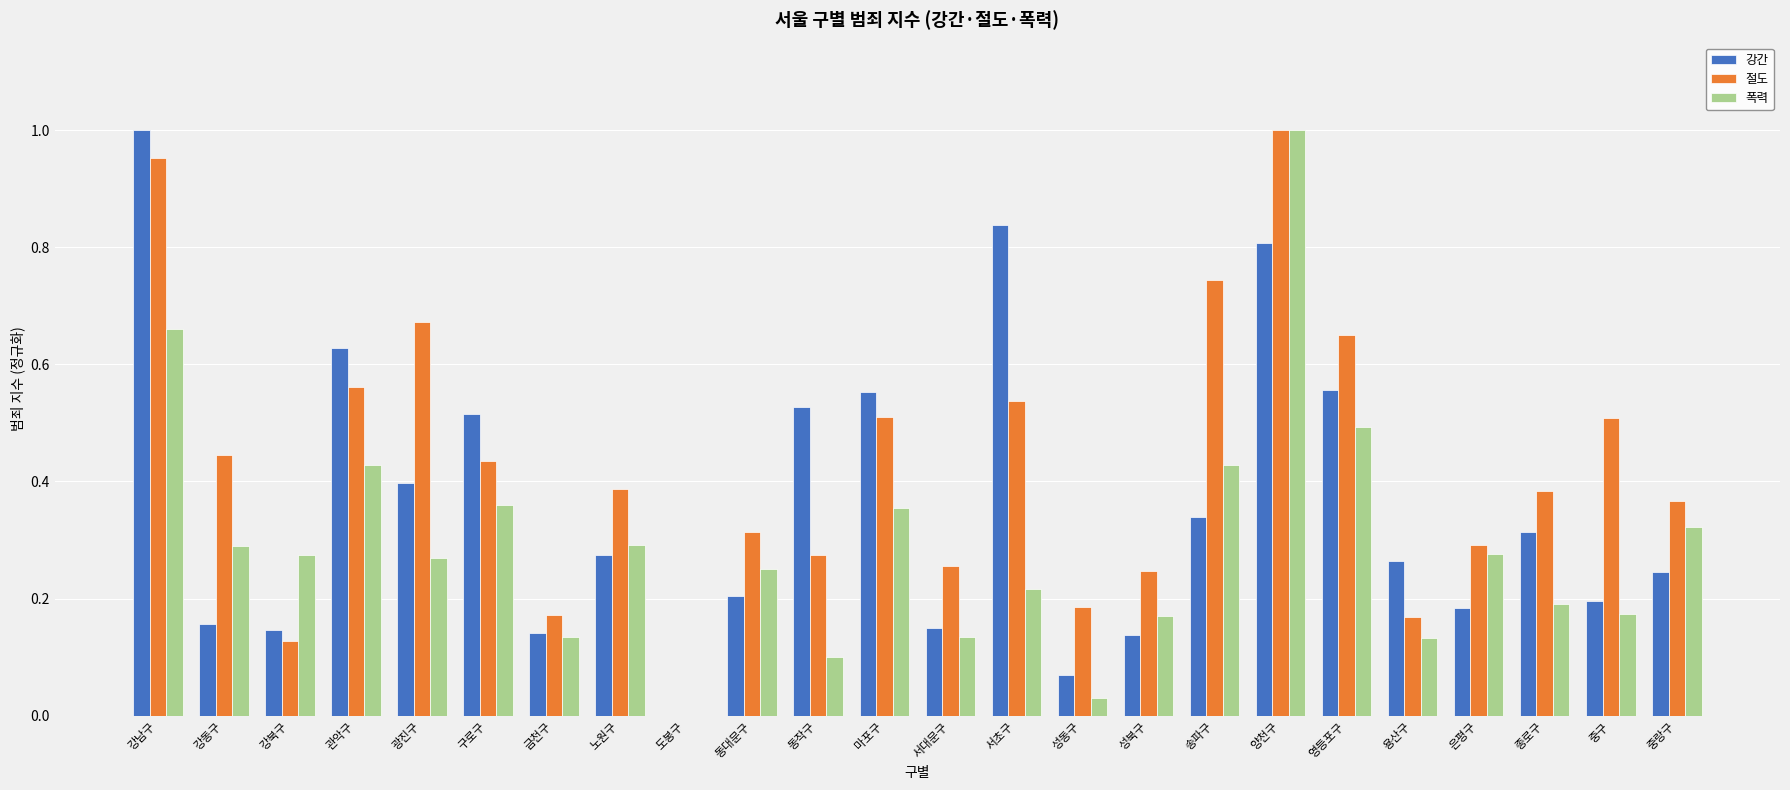

What is the sum of all 강간 values?

8.6